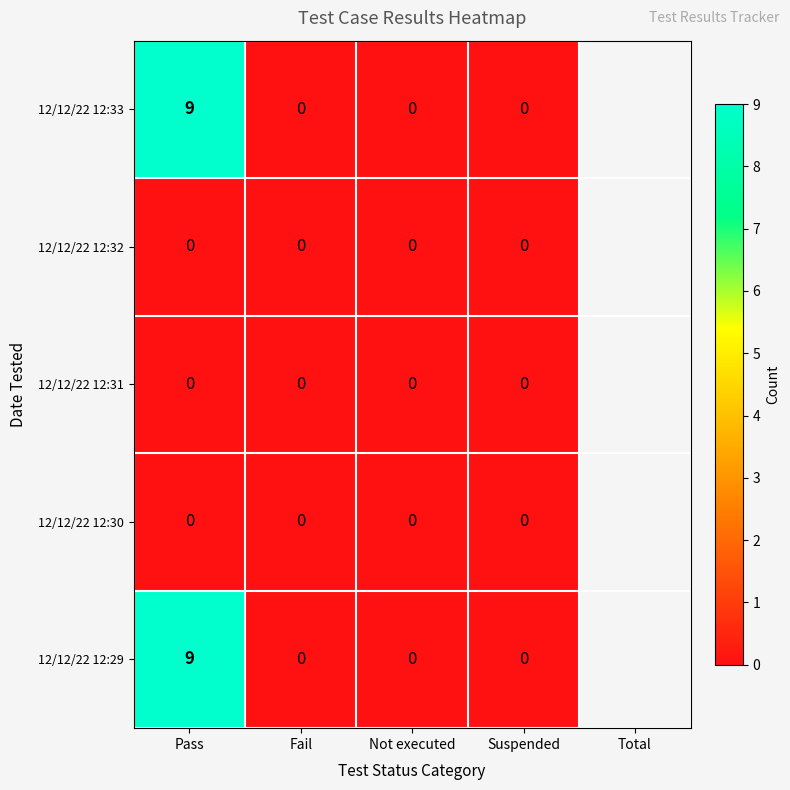

Reading left to right, extract all data points from this chart.

12/12/22 12:33: 9	0	0	0
12/12/22 12:32: 0	0	0	0
12/12/22 12:31: 0	0	0	0
12/12/22 12:30: 0	0	0	0
12/12/22 12:29: 9	0	0	0